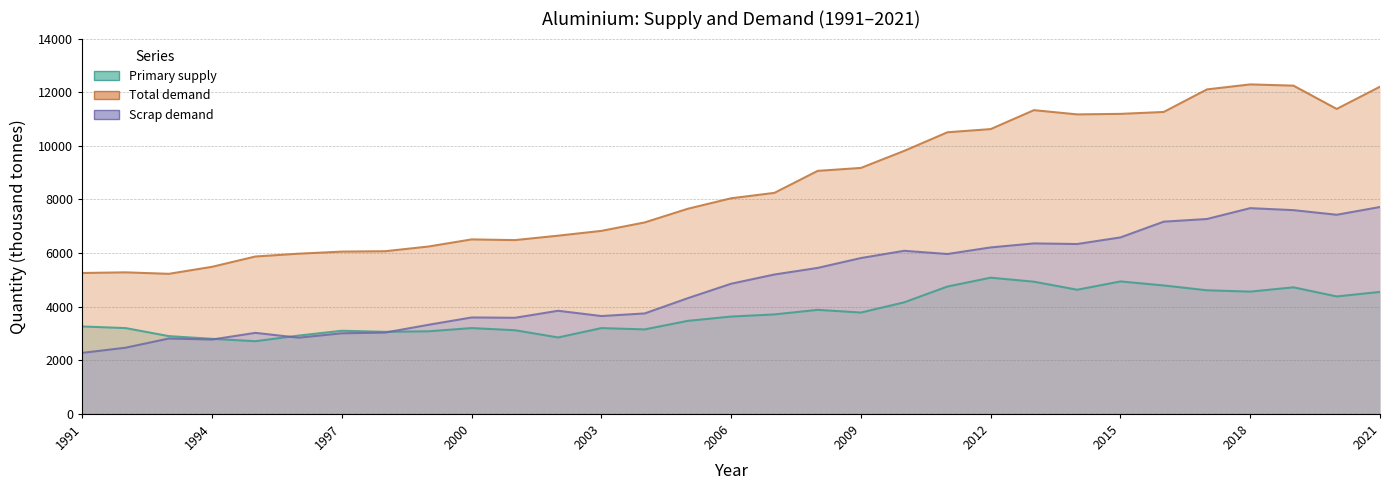

At which label is Primary supply closest to 3895?

2008